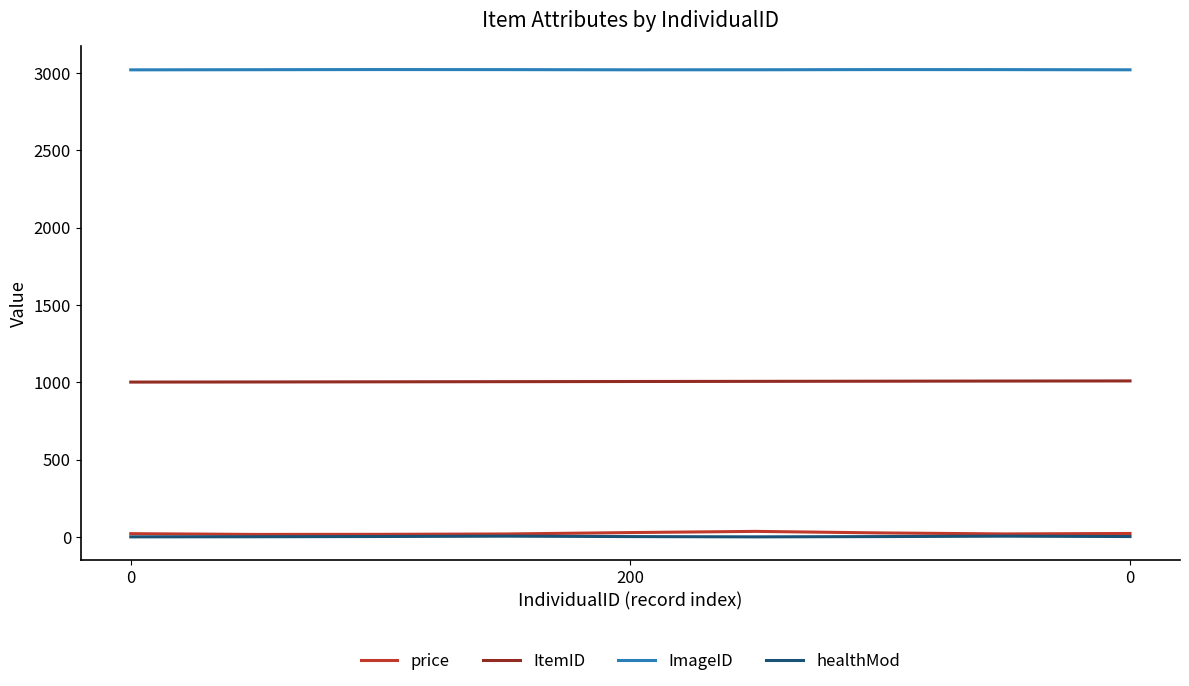

What is the minimum value for ImageID?

3020.3